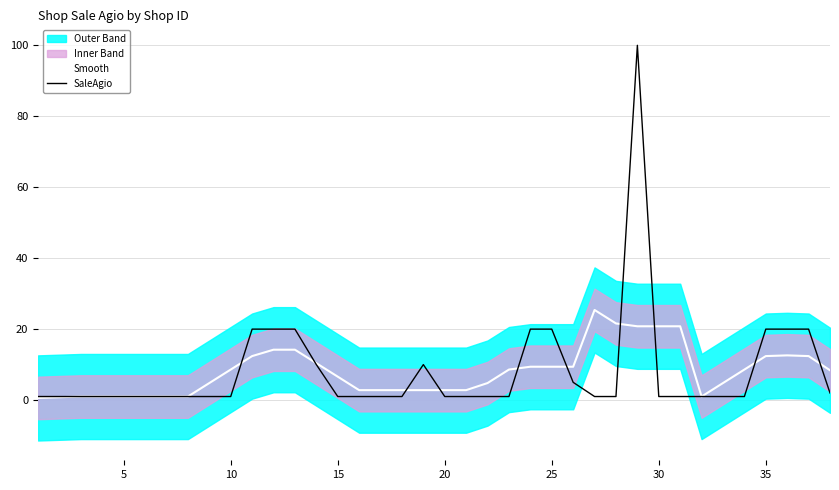

How many interior local peaks does the SaleAgio series have?

2